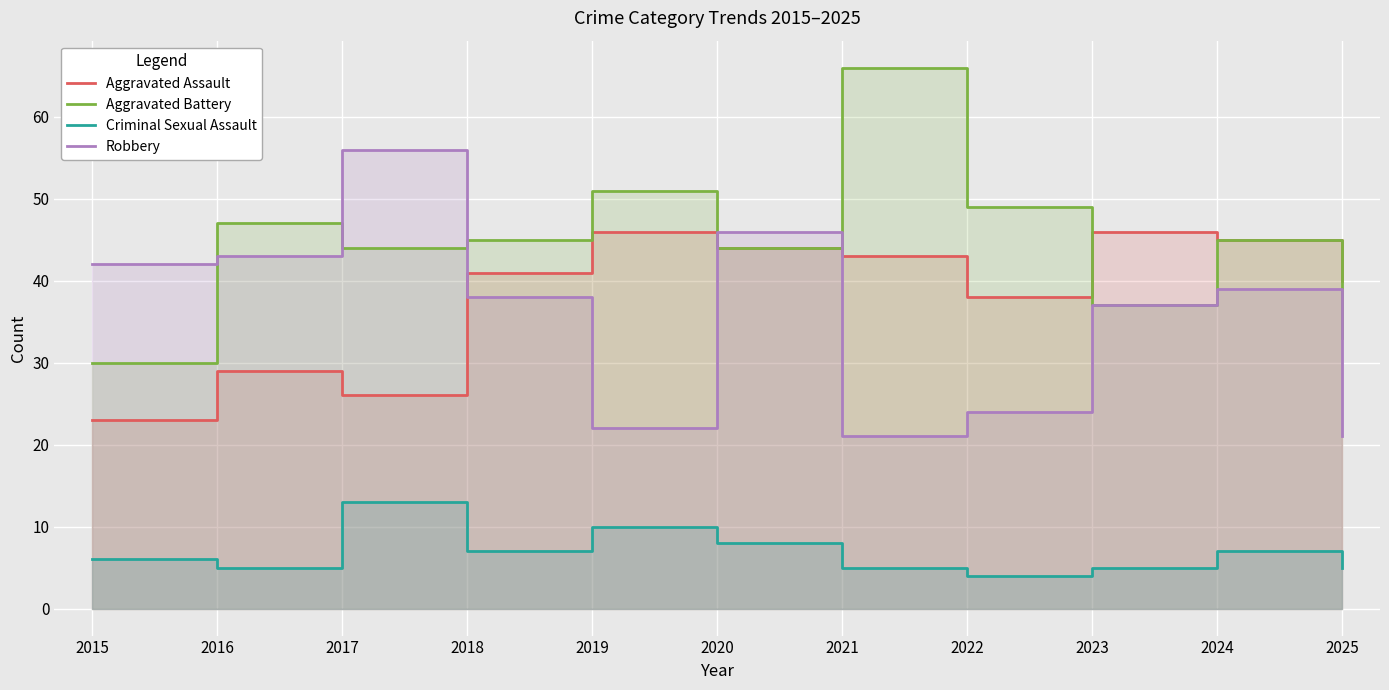

True or false: Robbery has a value of 27 at 2025.

False